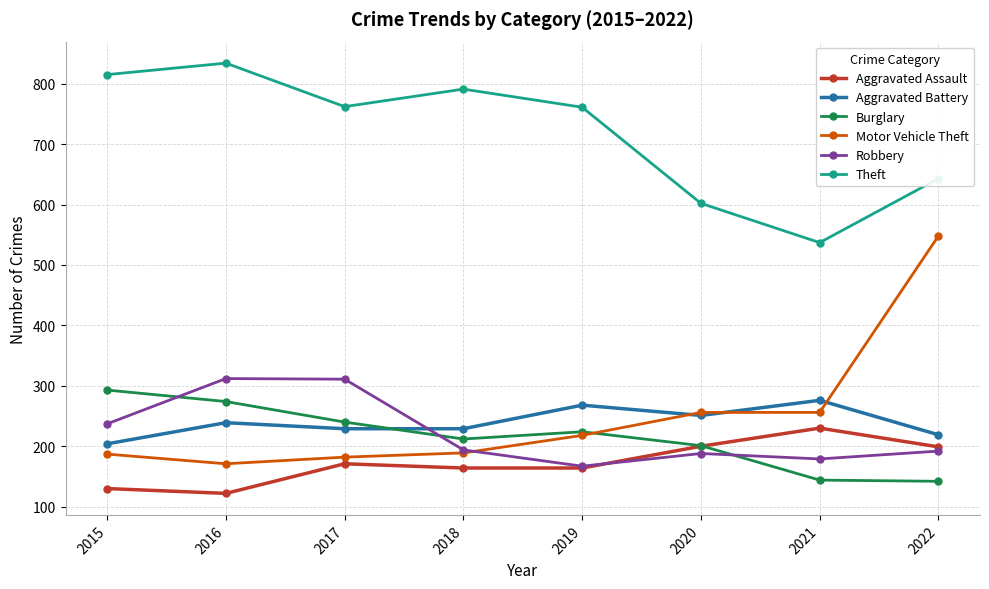

What are all the series names shown in the legend?

Aggravated Assault, Aggravated Battery, Burglary, Motor Vehicle Theft, Robbery, Theft